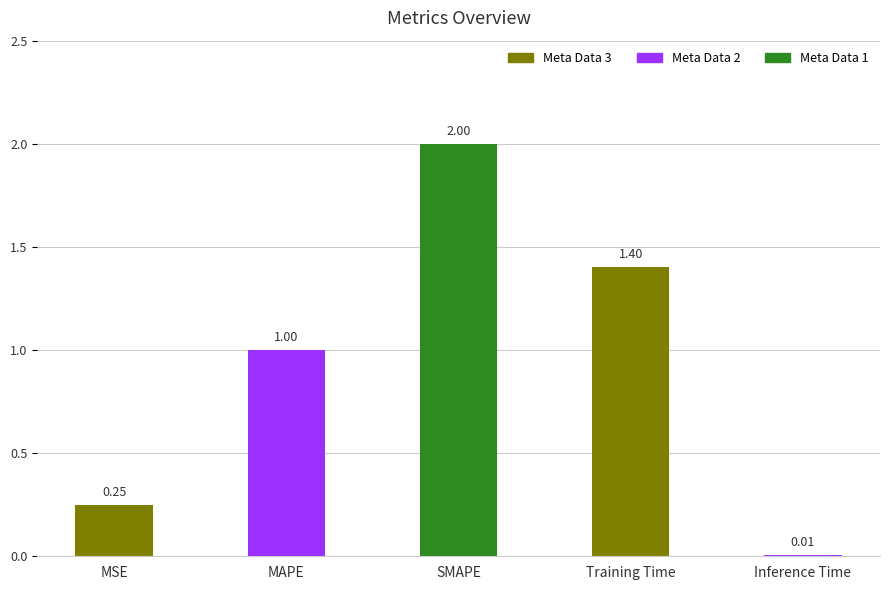

What is the sum of the values at Inference Time and SMAPE?

2.0